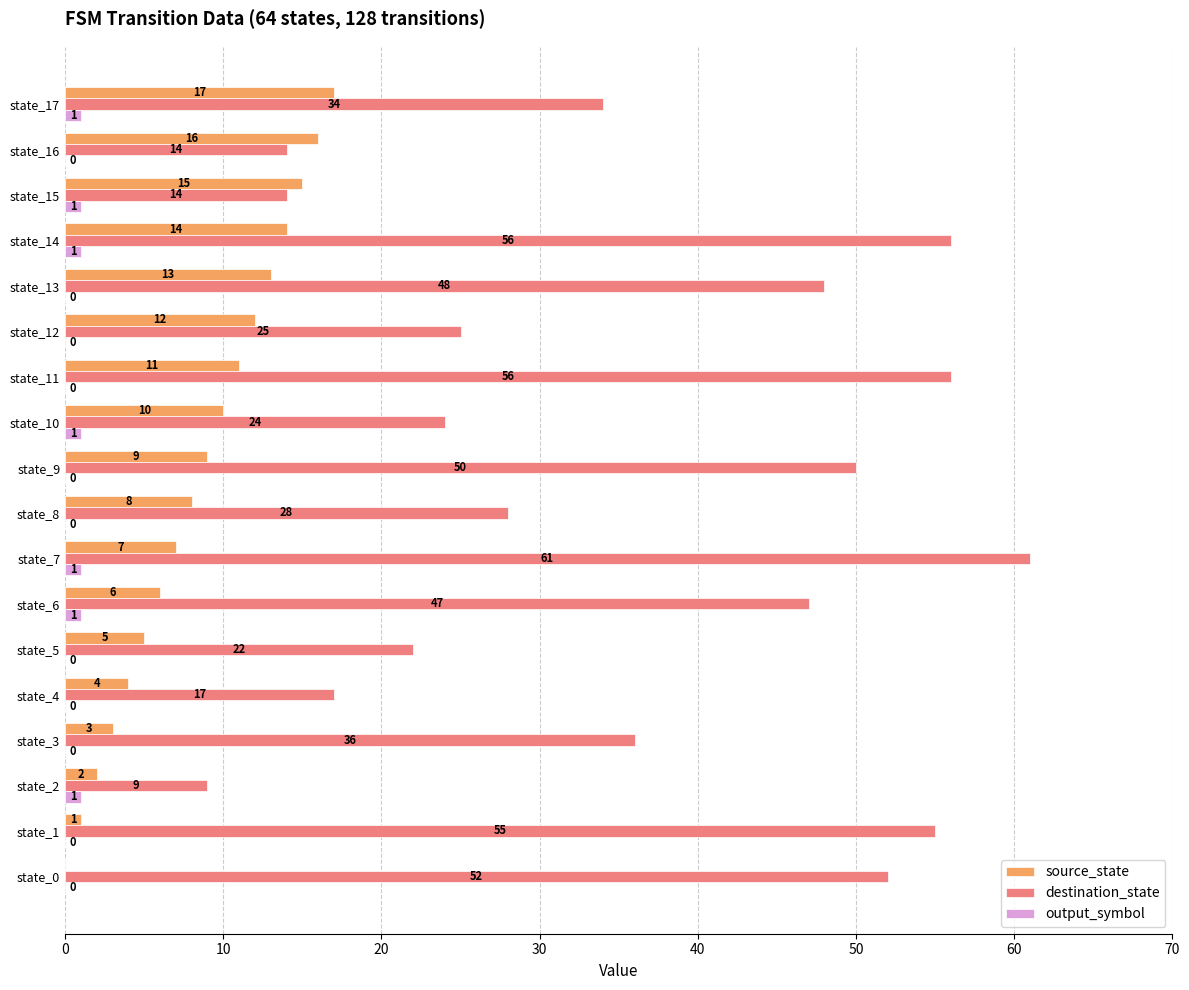

What is the average value of the destination_state series?

36